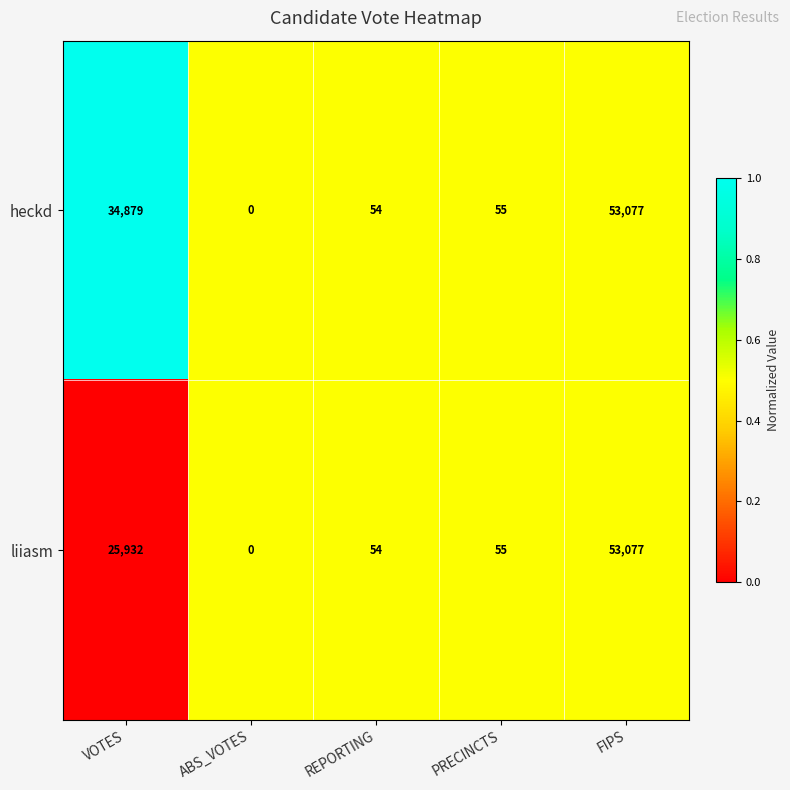

Count the number of categories in the chart.

5